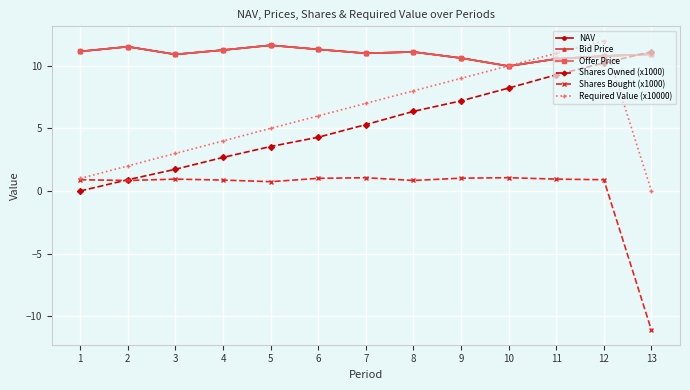

How many data points does each series have?

13